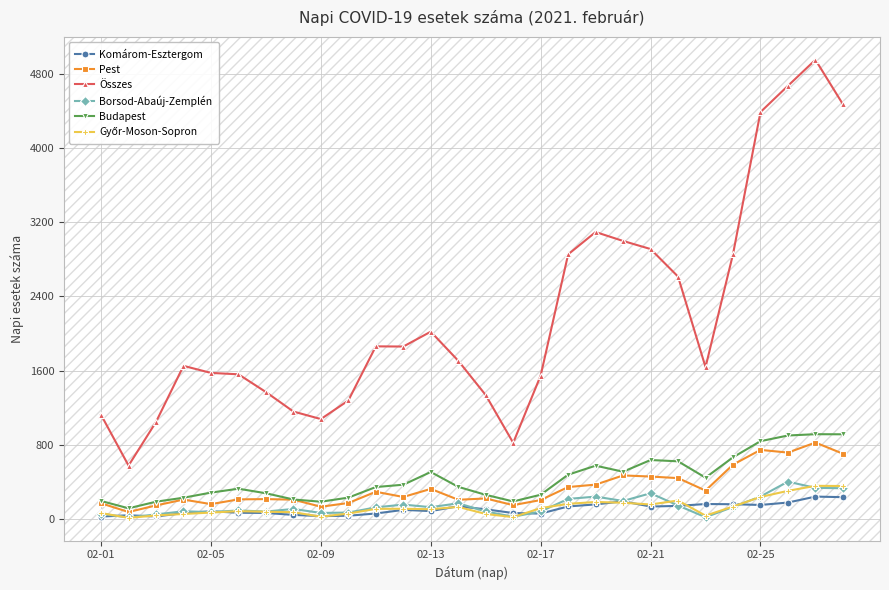

True or false: Budapest has more than 0 points higher than both neighbors.

True